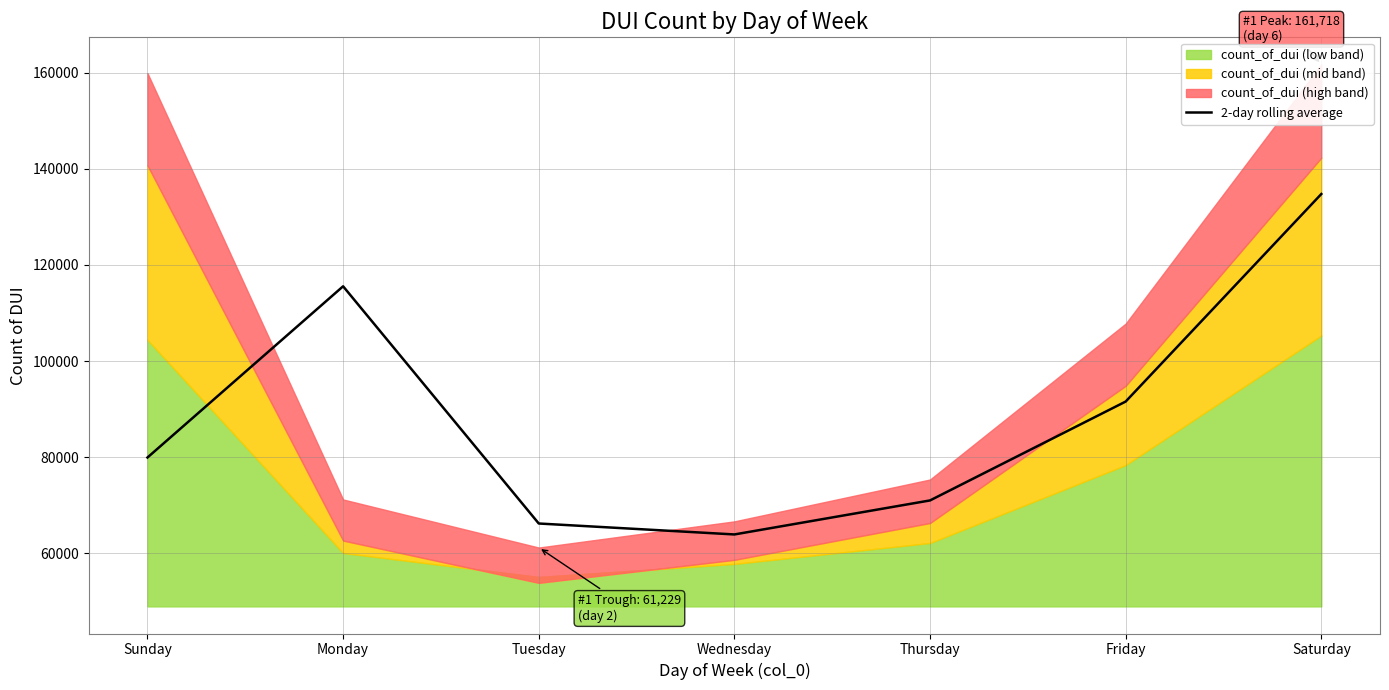

What is the ratio of the value at Sunday to the value at Monday?

0.7